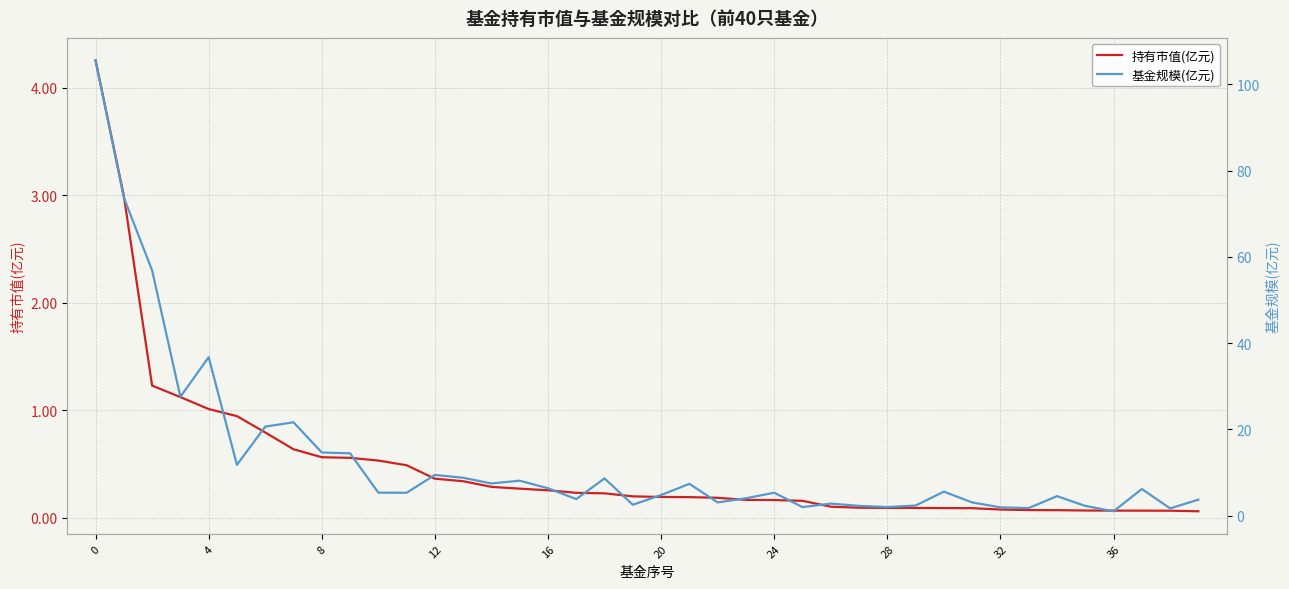

Which category has the lowest value across all series?

39